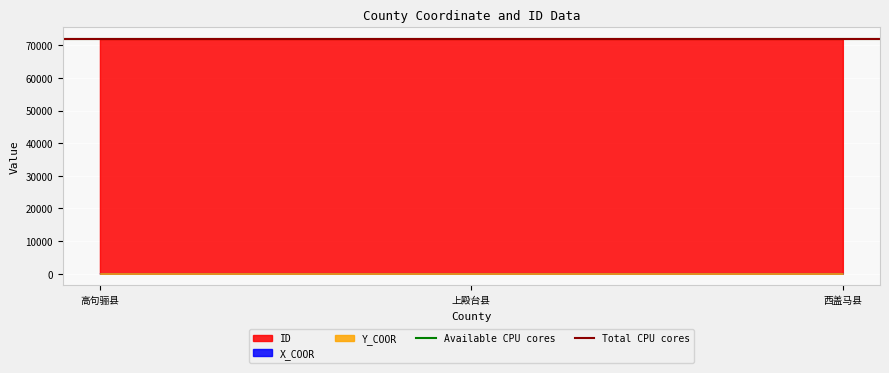

Read the Total CPU cores value at 上殿台县.

71903